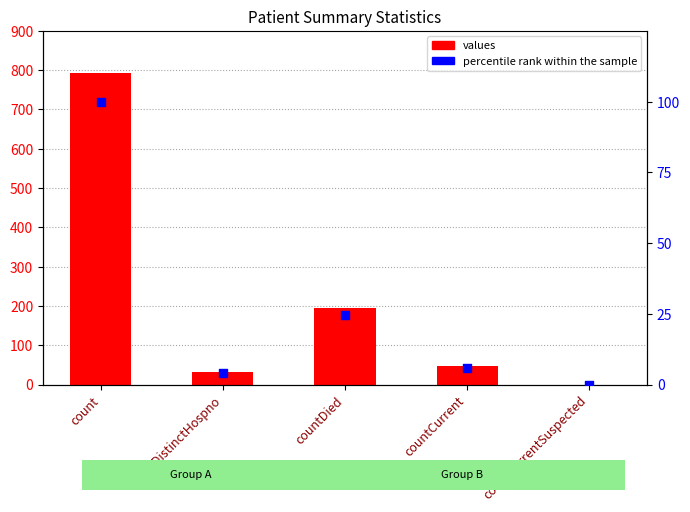

Which series has the widest spread of Y values?

values